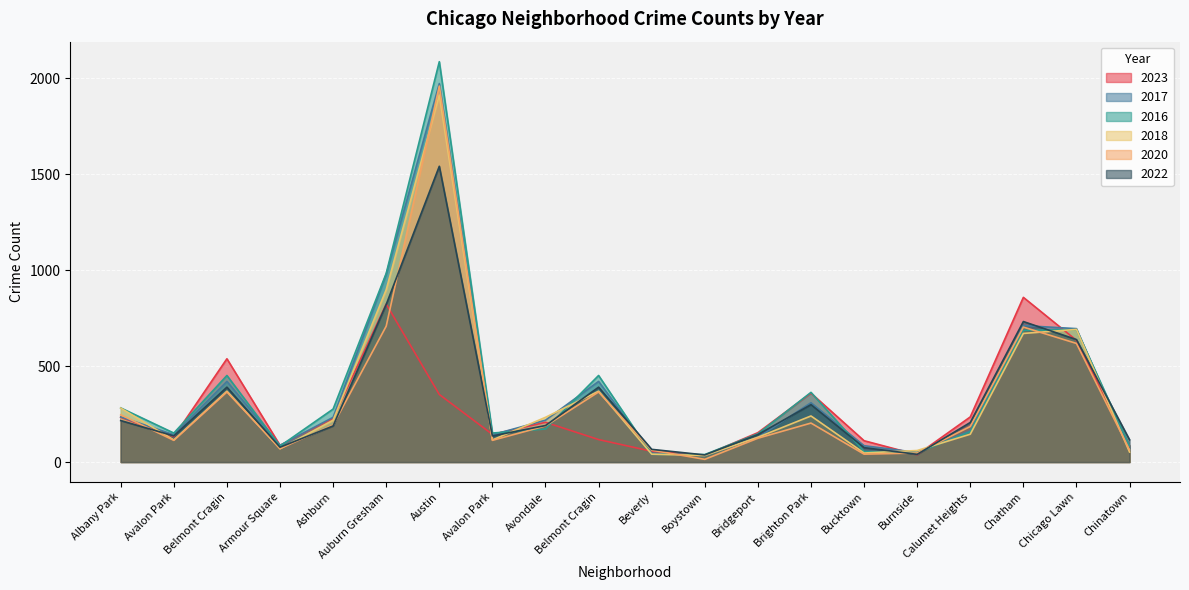

How many interior local peaks does the 2020 series have?

5